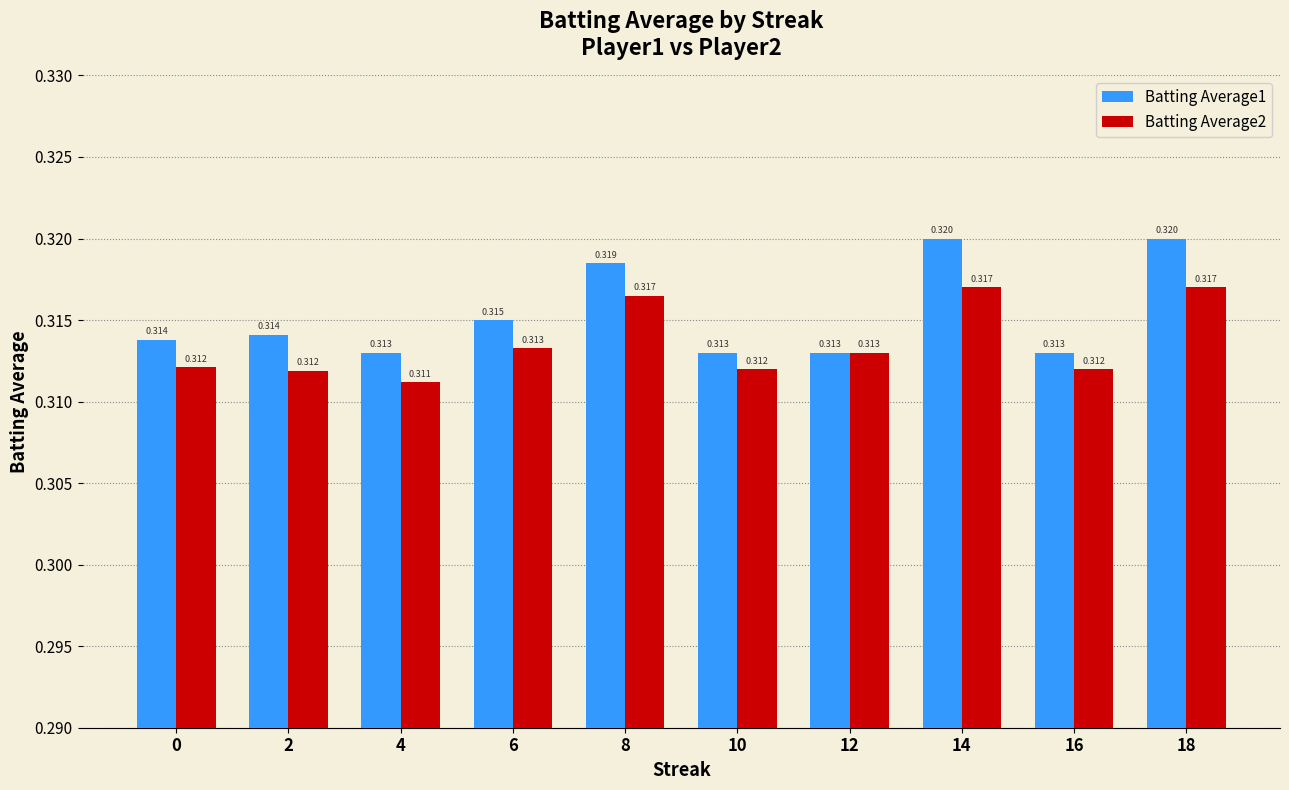

List the series in order of their overall mean, lowest first.

Batting Average2, Batting Average1